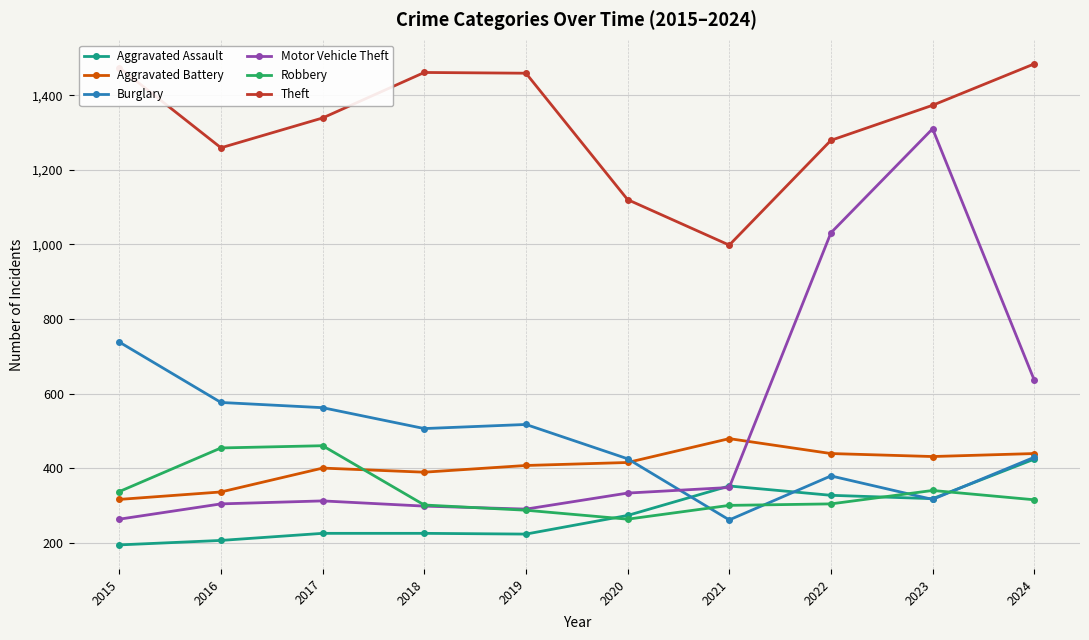

In Robbery, how many points are higher than both neighbors (excluding endpoints)?

2